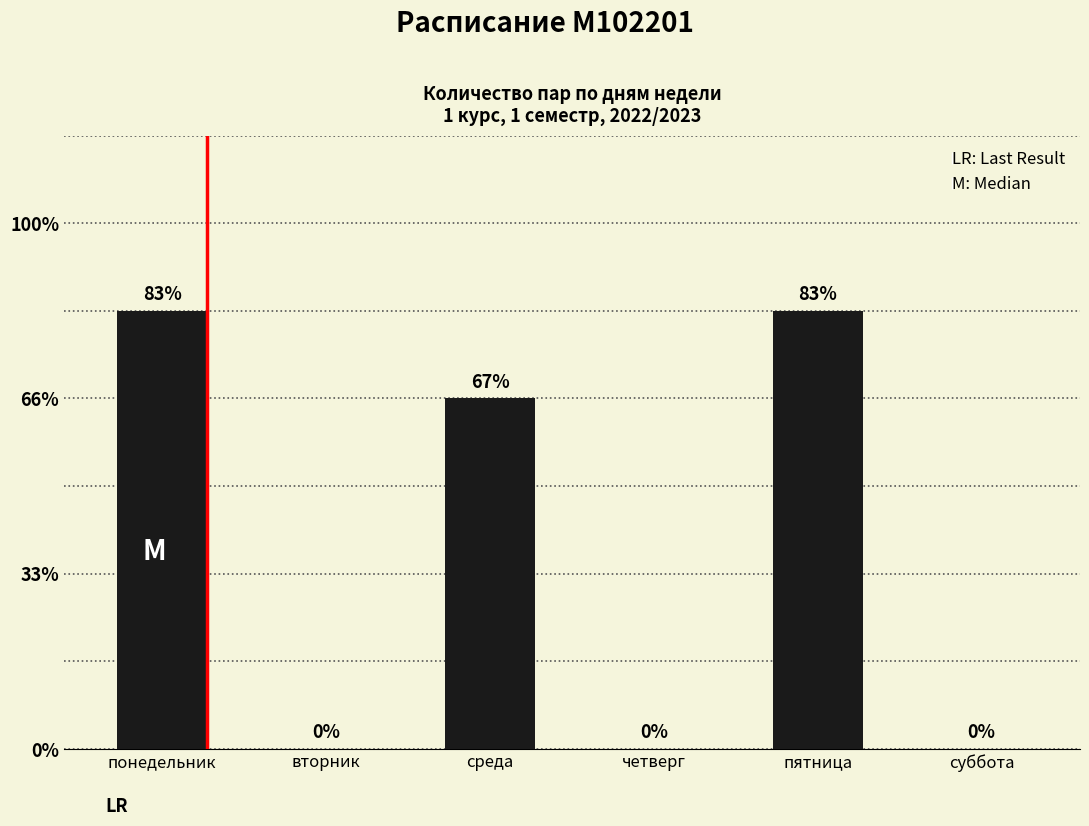

List the labels in order of value, largest first.

понедельник, пятница, среда, вторник, четверг, суббота